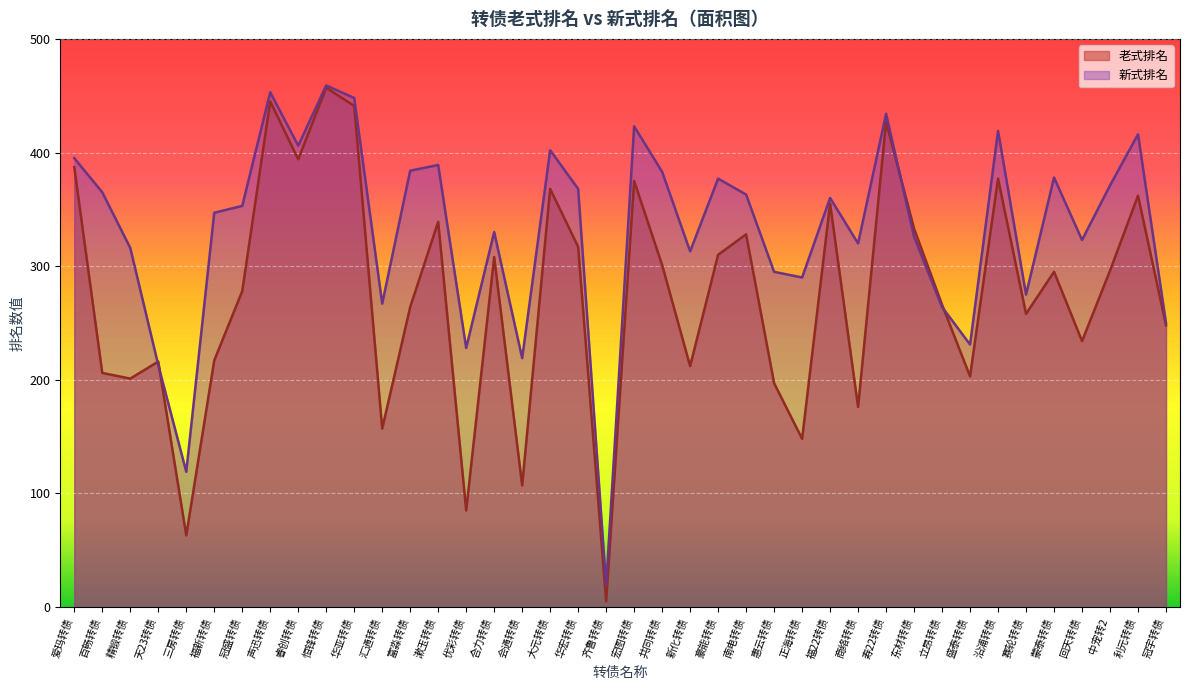

How many values in the 老式排名 series are below 295?

20